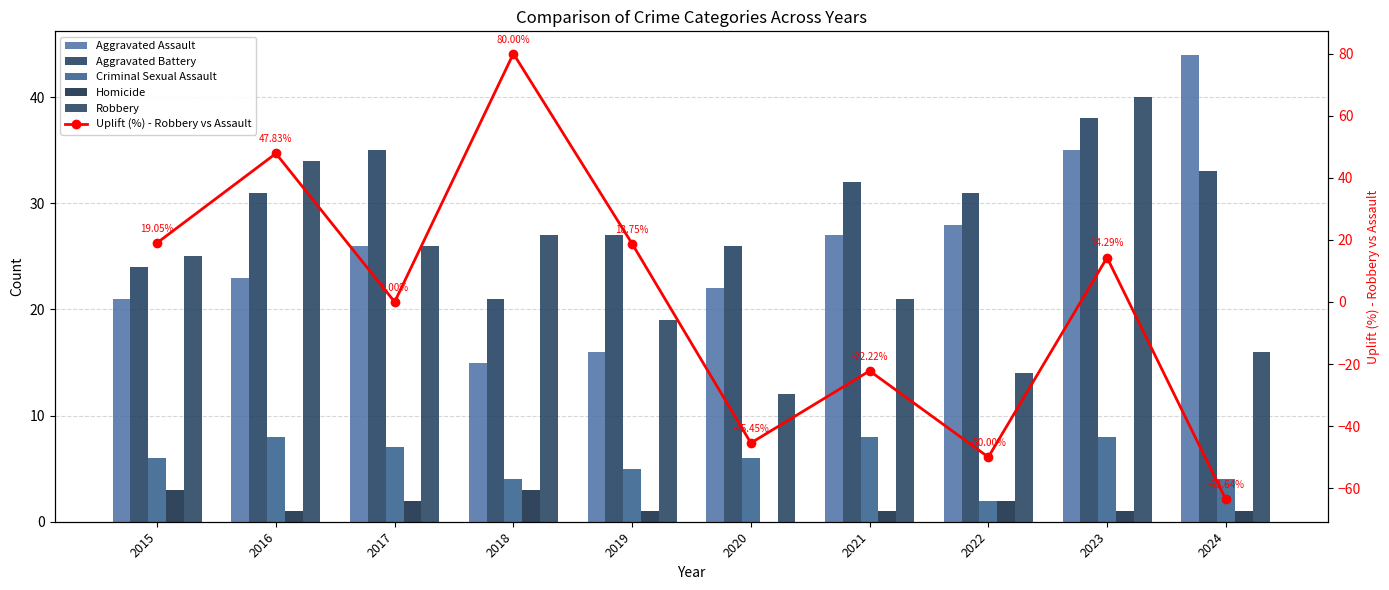

What is the greatest value displayed?

80.0